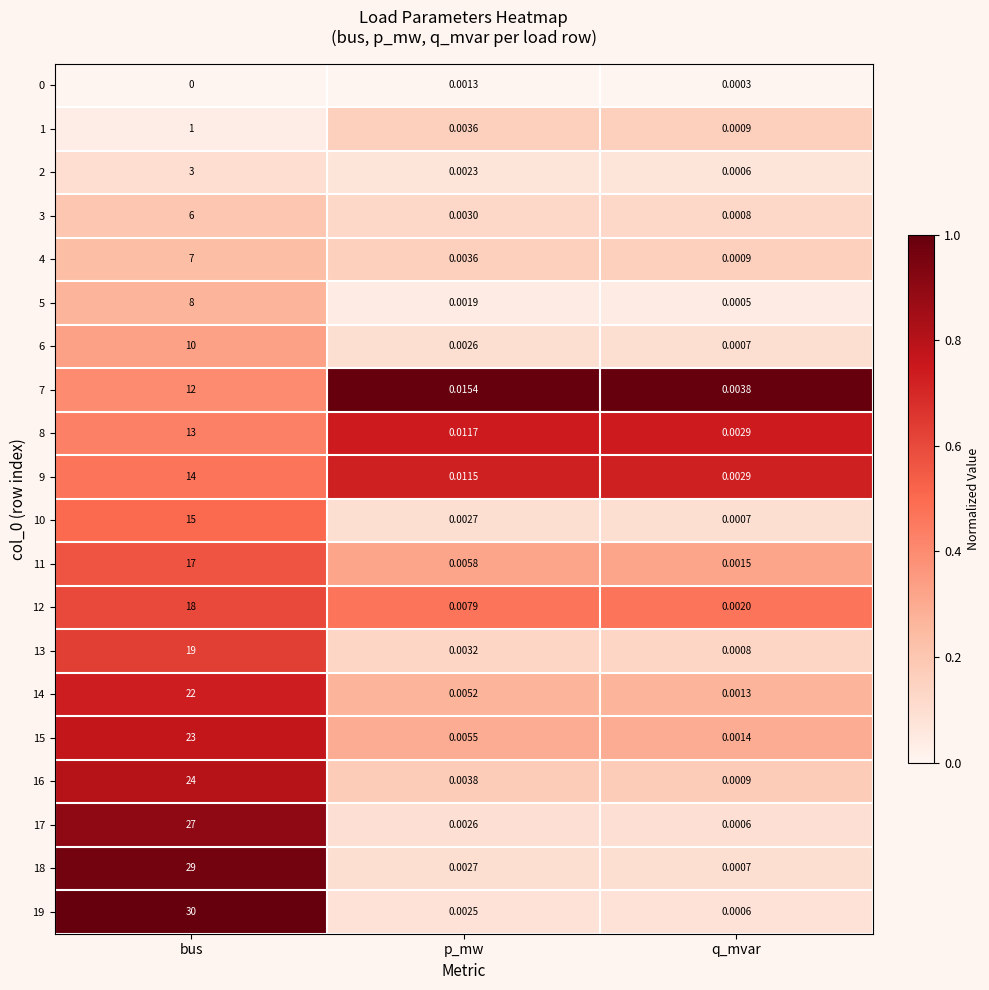

Which category has the highest value across all series?

bus